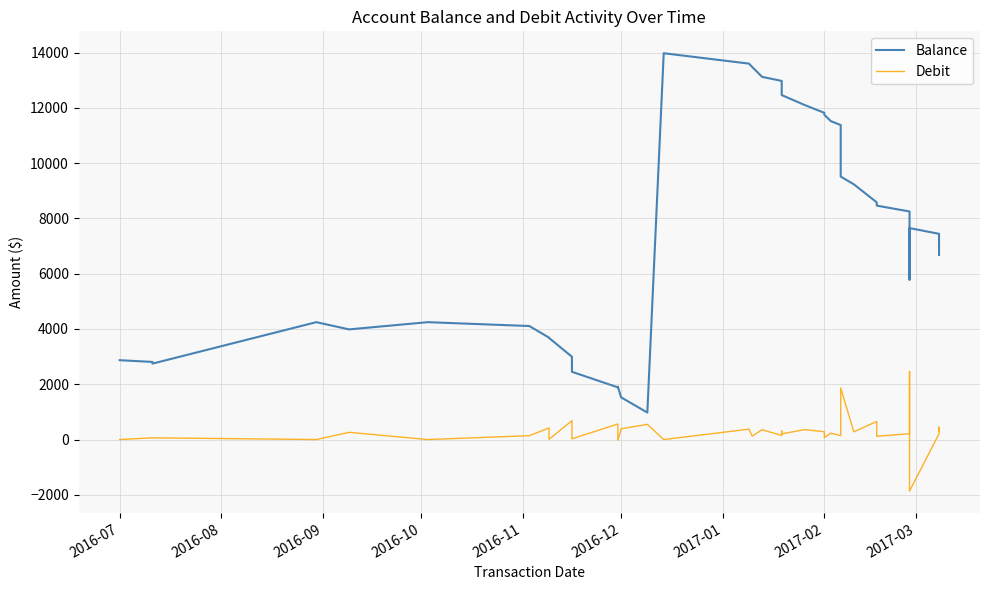

How many data points in Debit are less than 231?

19